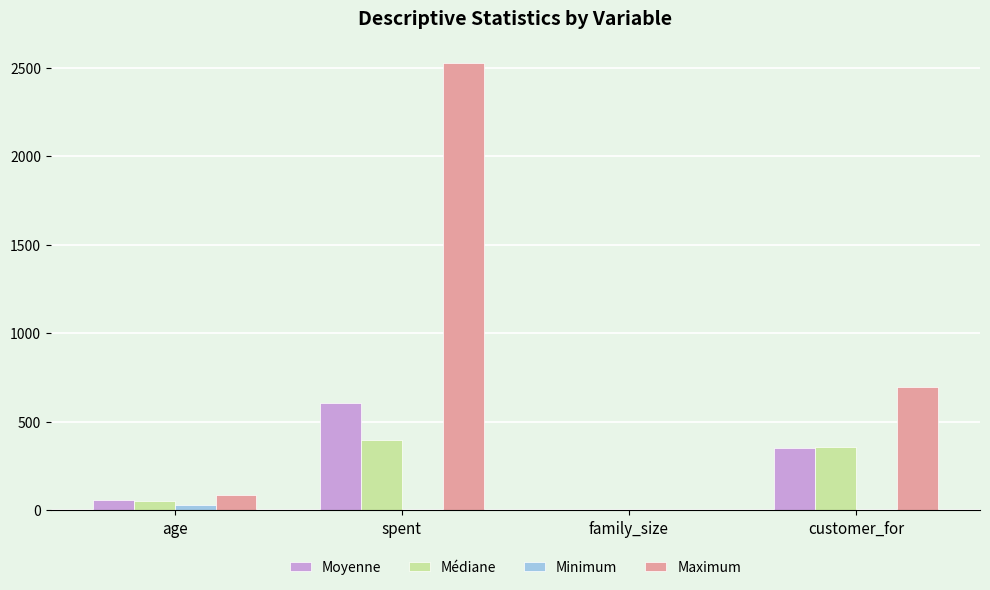

The value of Médiane at age is 55.0. True or false?

True